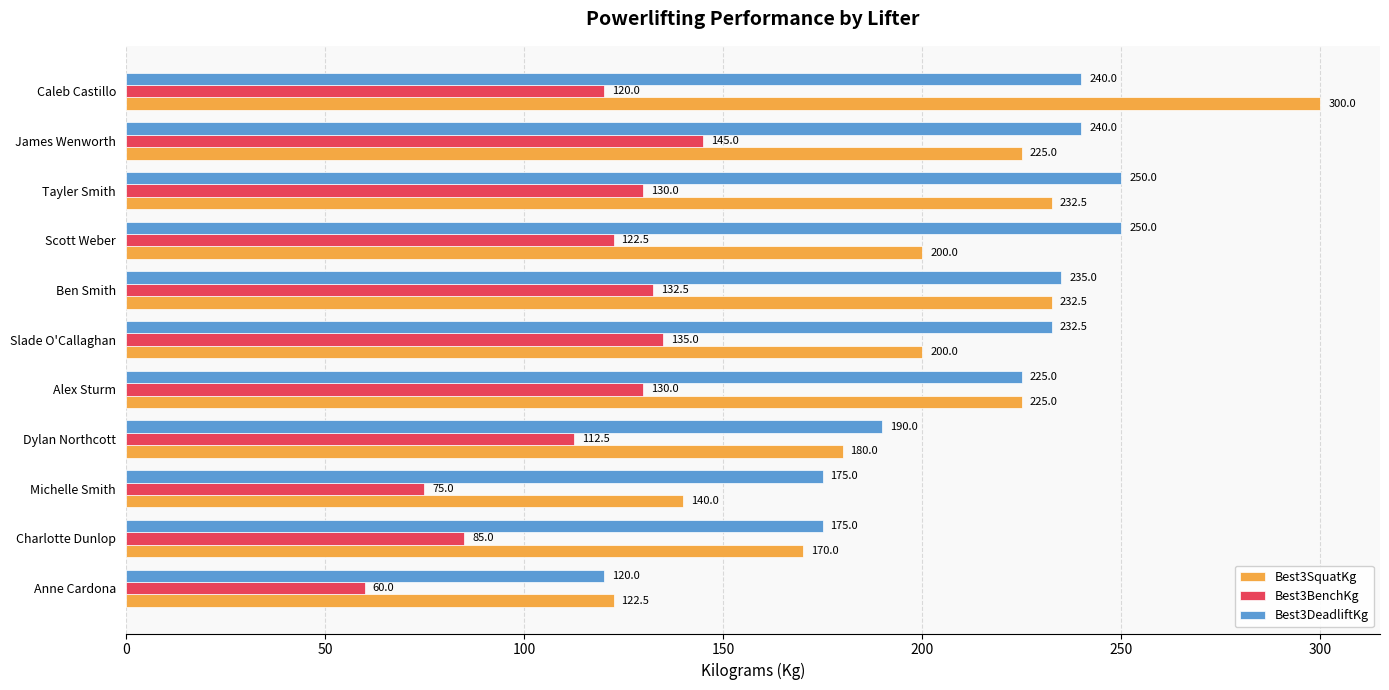

At which label is Best3BenchKg closest to 102?

Dylan Northcott